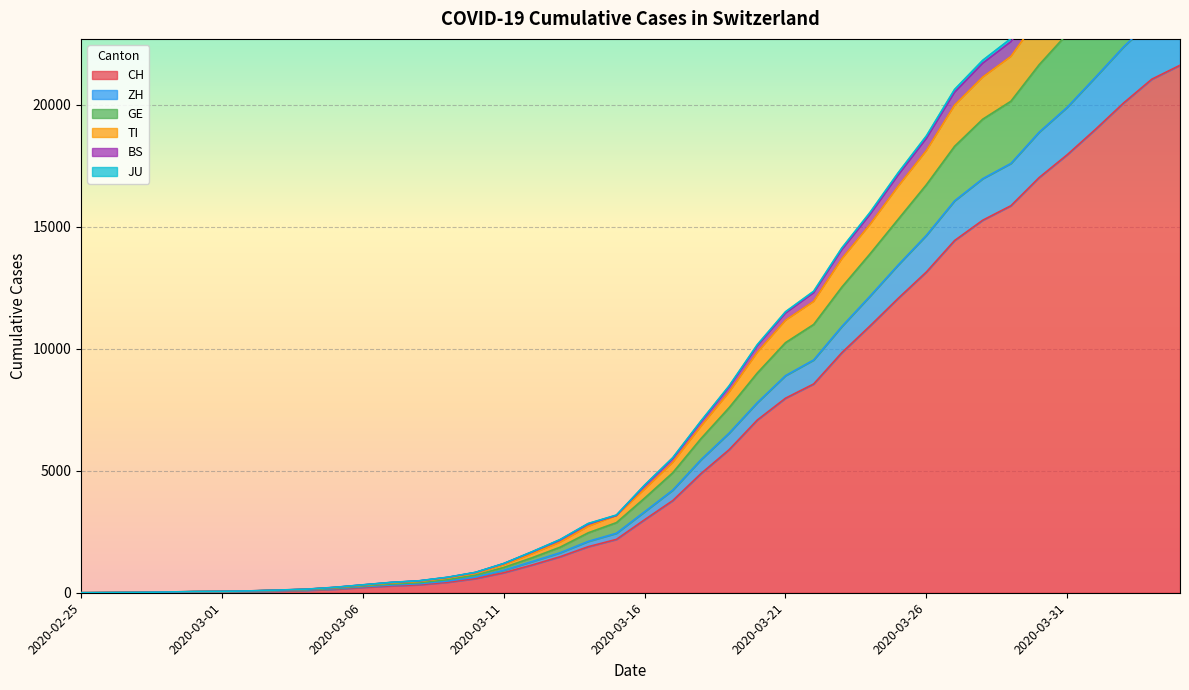

What is the maximum value for CH?

21617